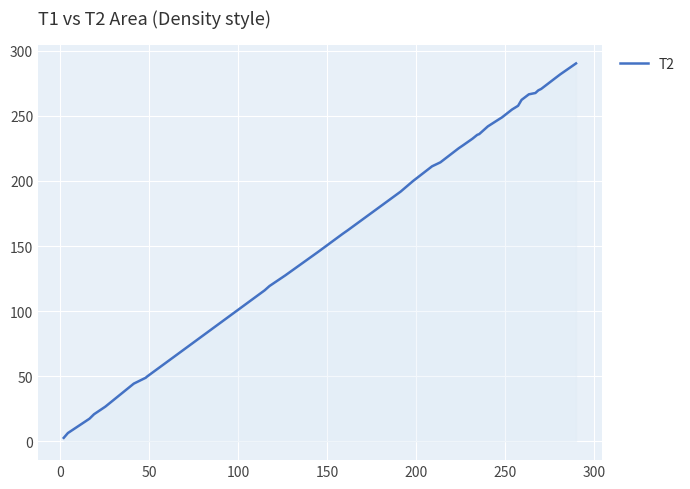

What is the maximum value shown in the chart?

290.3